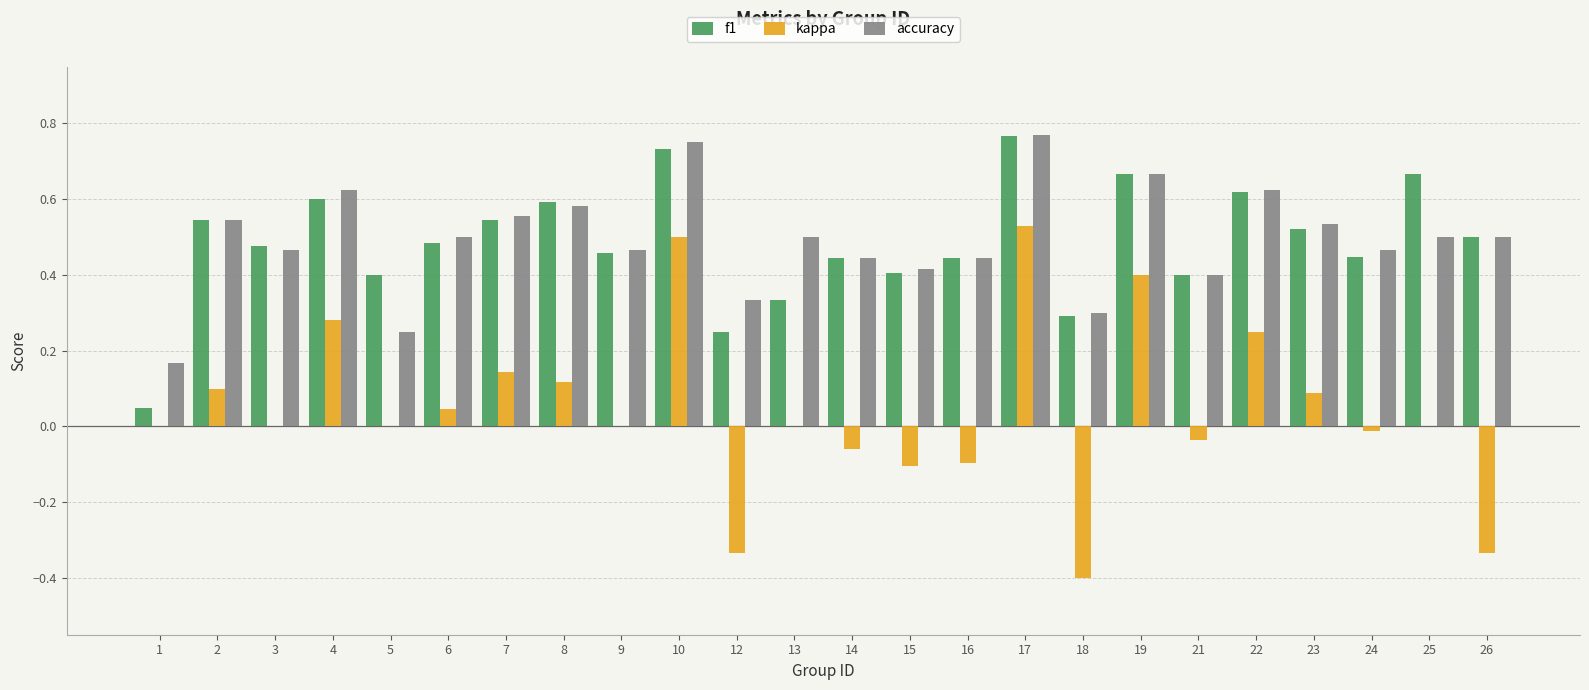

Is it true that kappa equals 0.5 at 10?

True